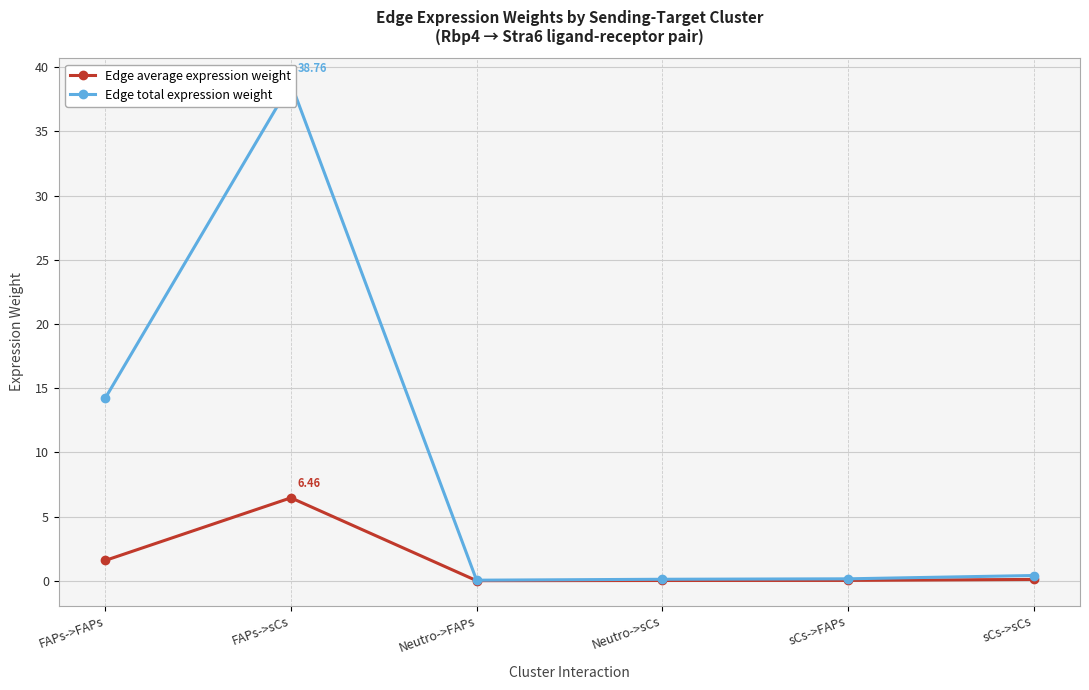

Is it true that Edge average expression weight equals 0.1 at sCs->sCs?

True